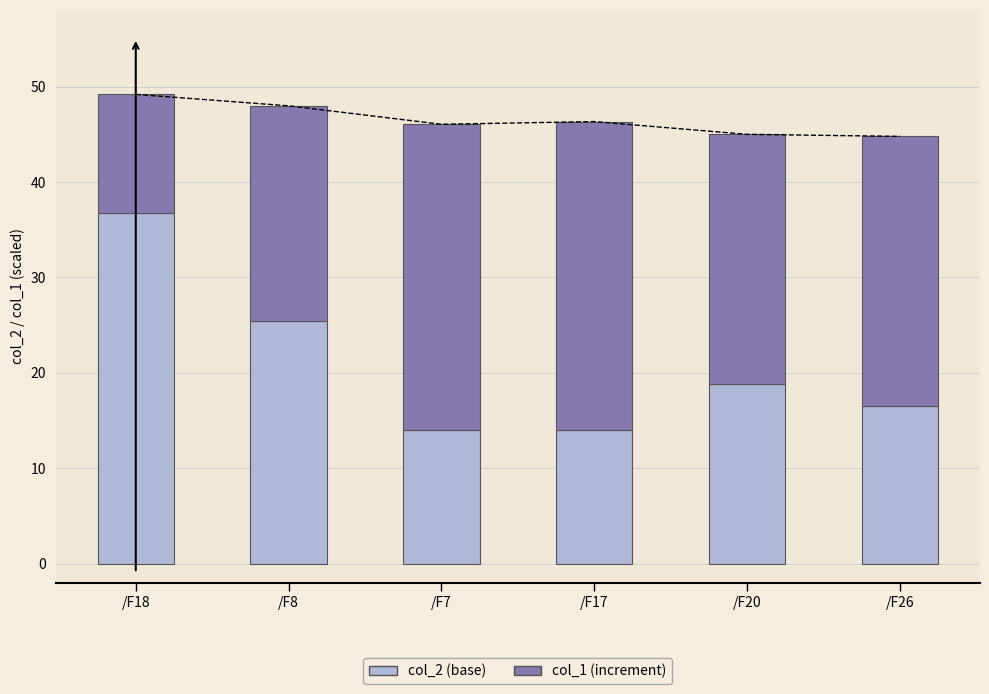

What is the difference between the second highest and minimum values in the col_1 (increment) series?

19.6